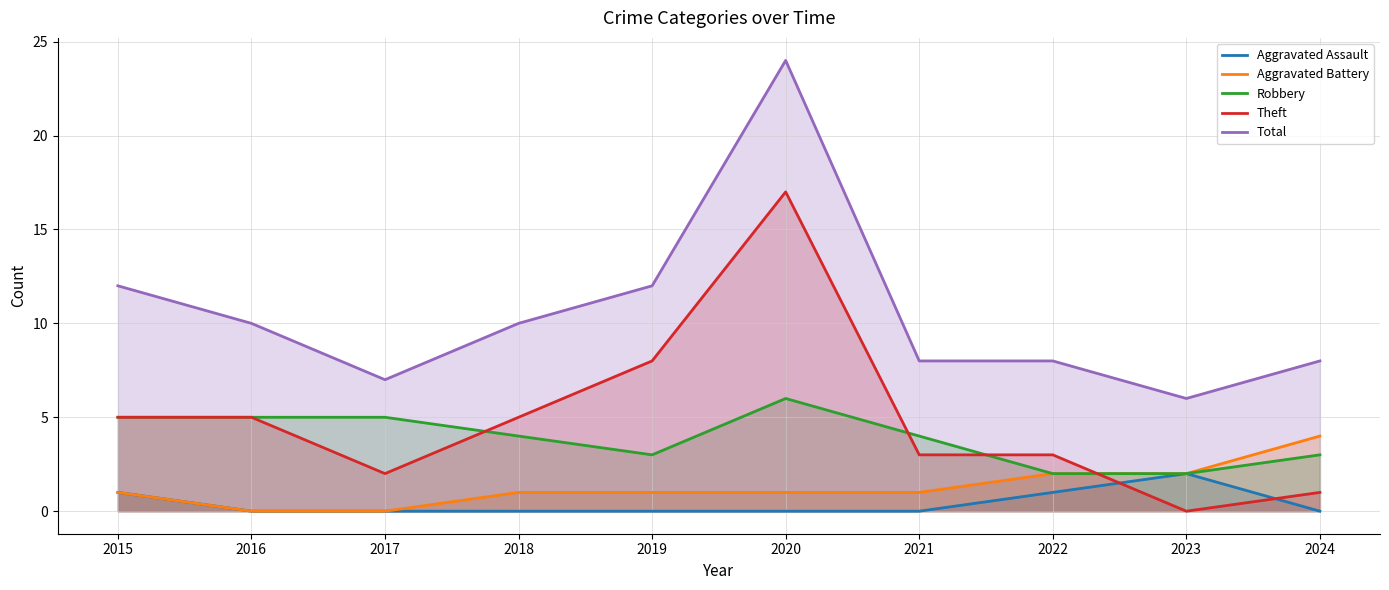

Where does the Aggravated Battery series first go above 1?

2022